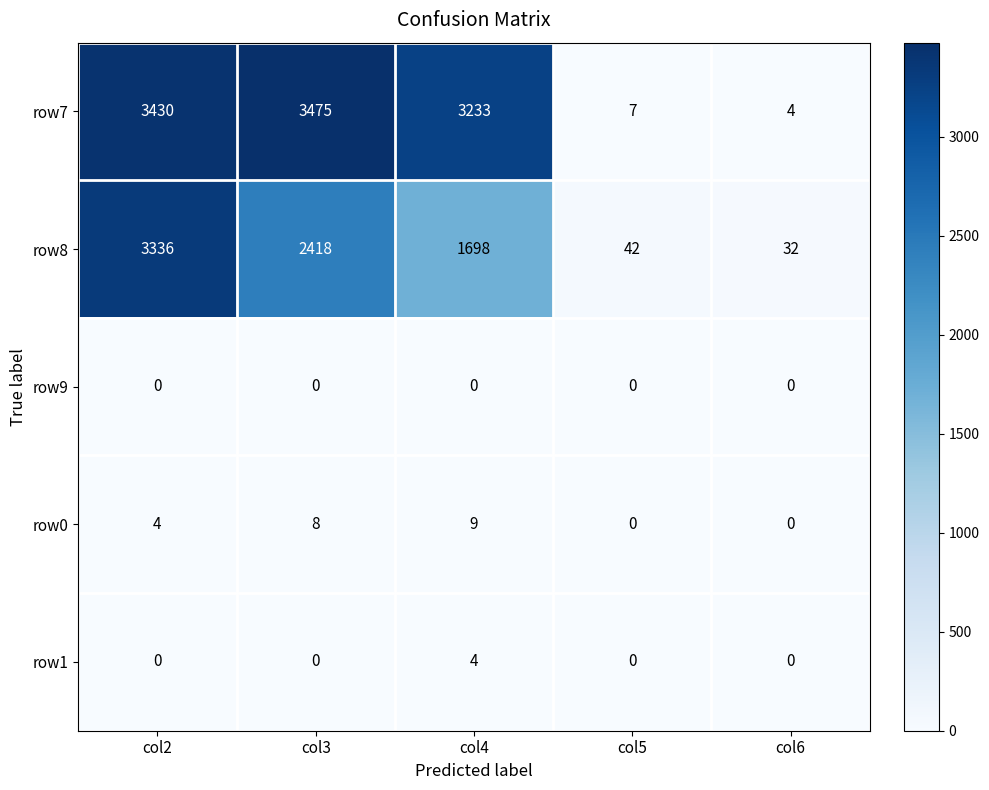

Is it true that row0 equals 0 at col6?

True